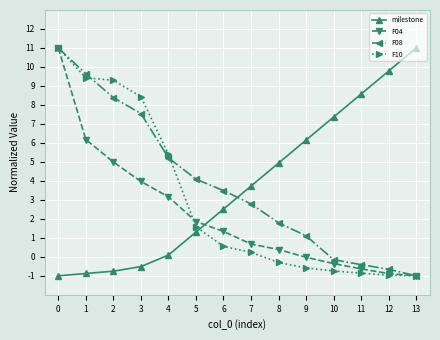

True or false: milestone has a value of 1.1 at 7.

False